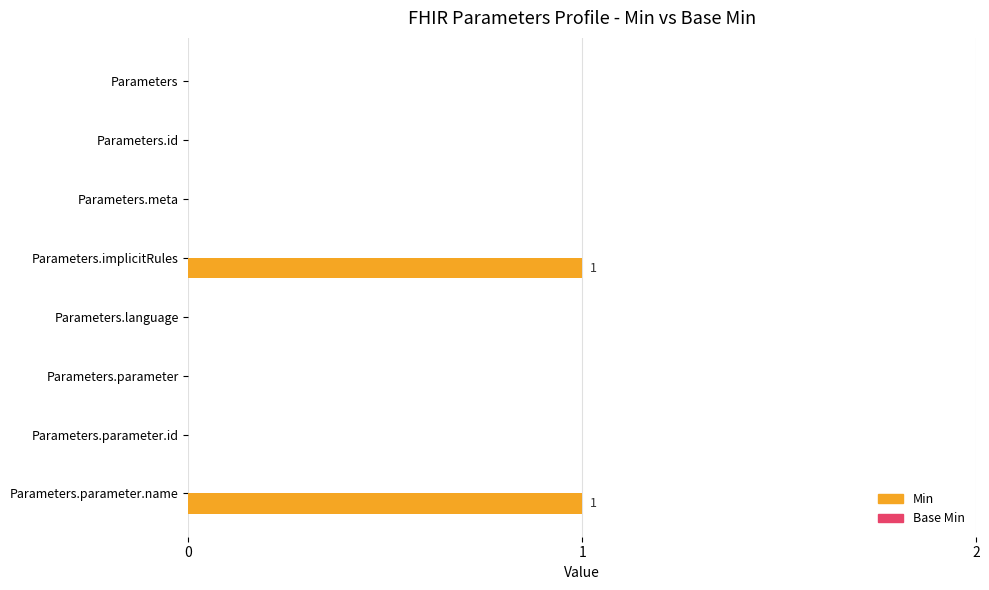

True or false: the data shows 1 at Parameters.parameter.name.

True